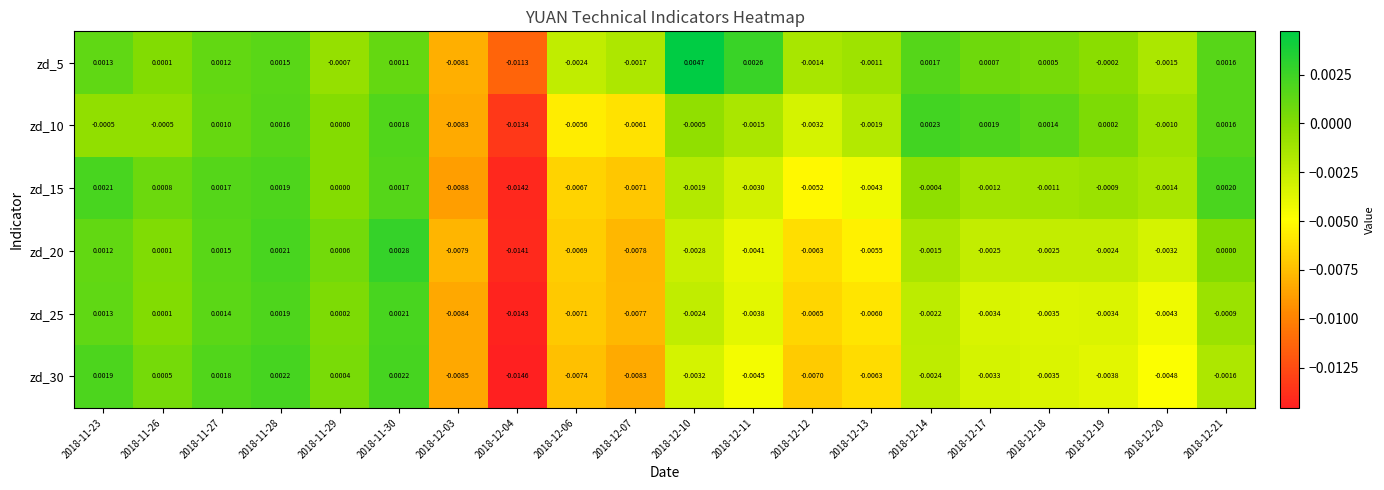

Is the value of zd_25 at 2018-11-23 greater than the value of zd_15 at 2018-12-10?

Yes